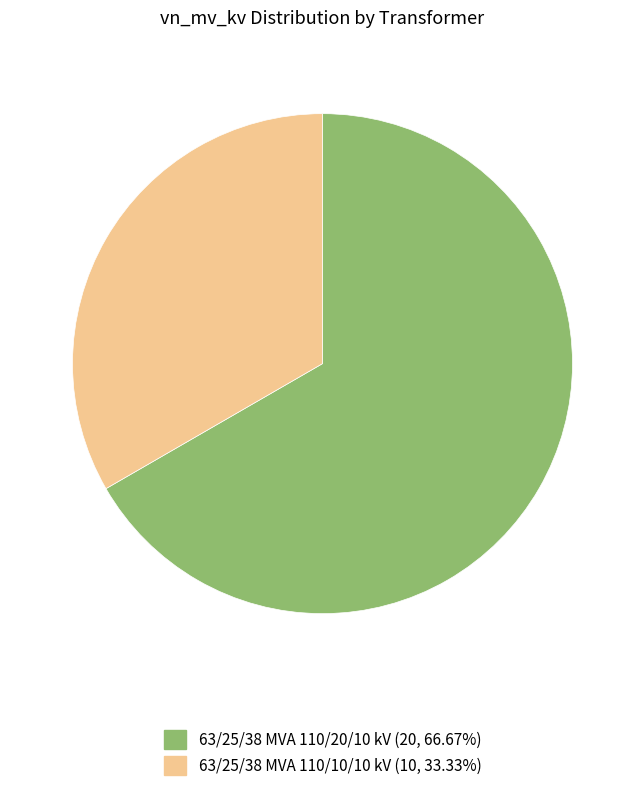

Which slice is the smallest?

63/25/38 MVA 110/10/10 kV